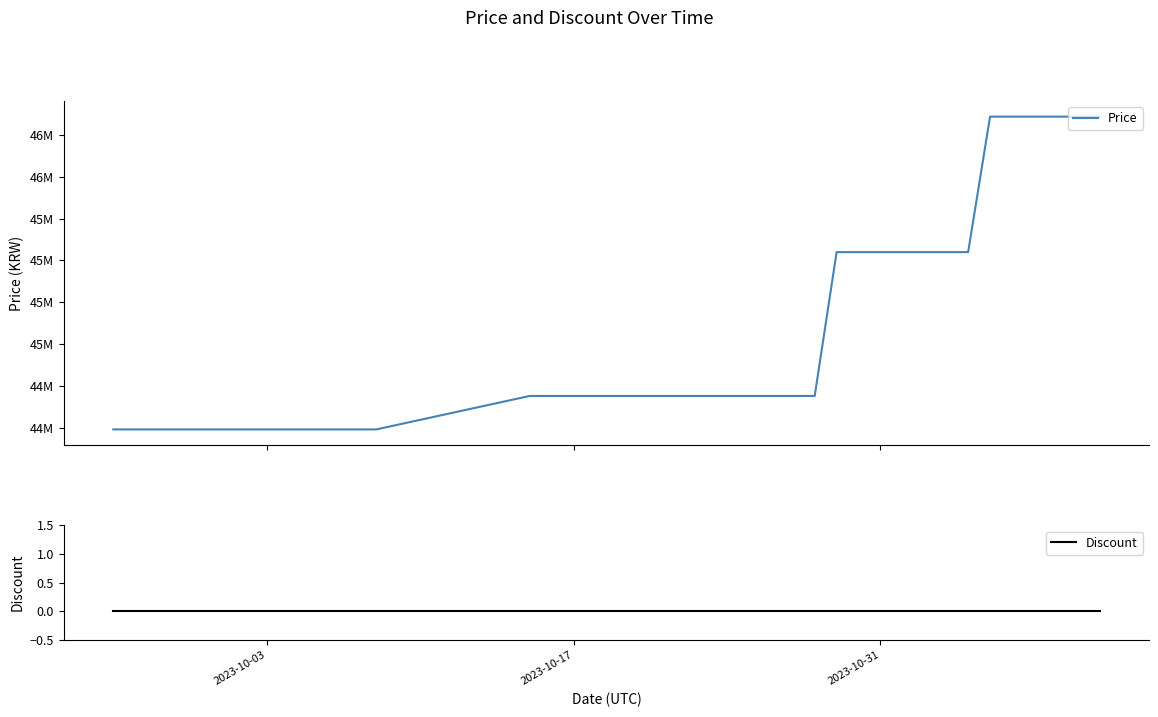

Count the number of categories in the chart.

40